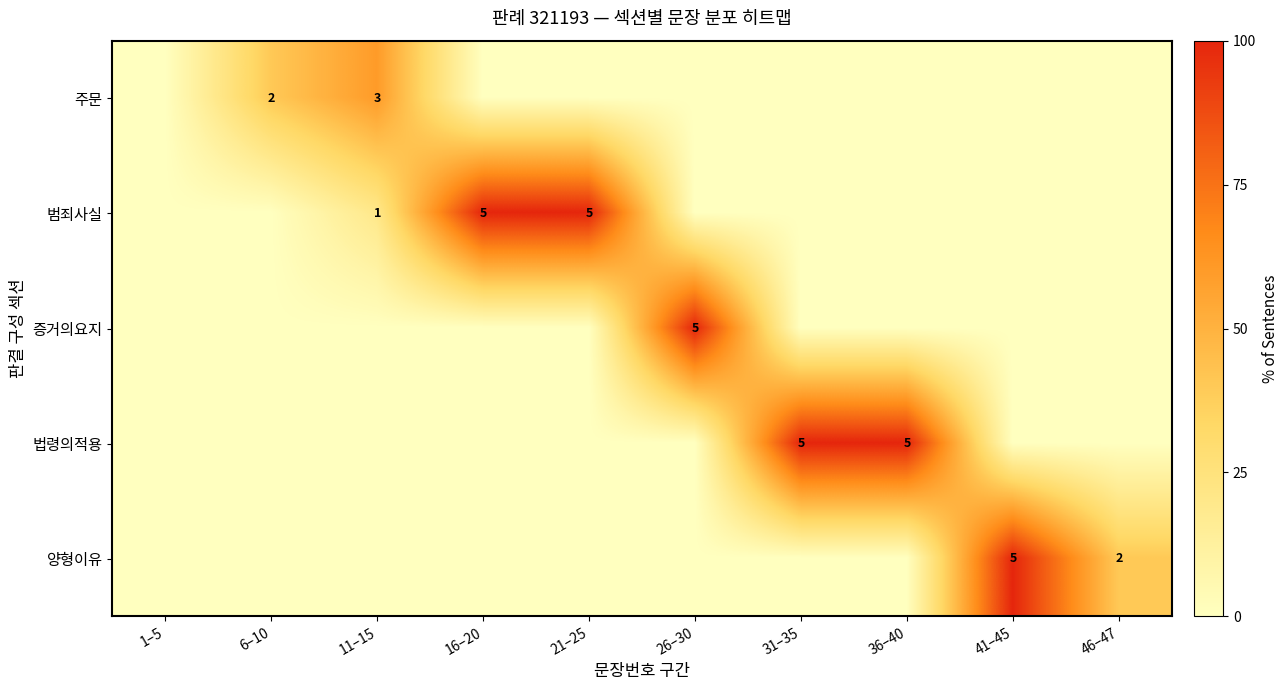

What is the sum of all 주문 values?

100